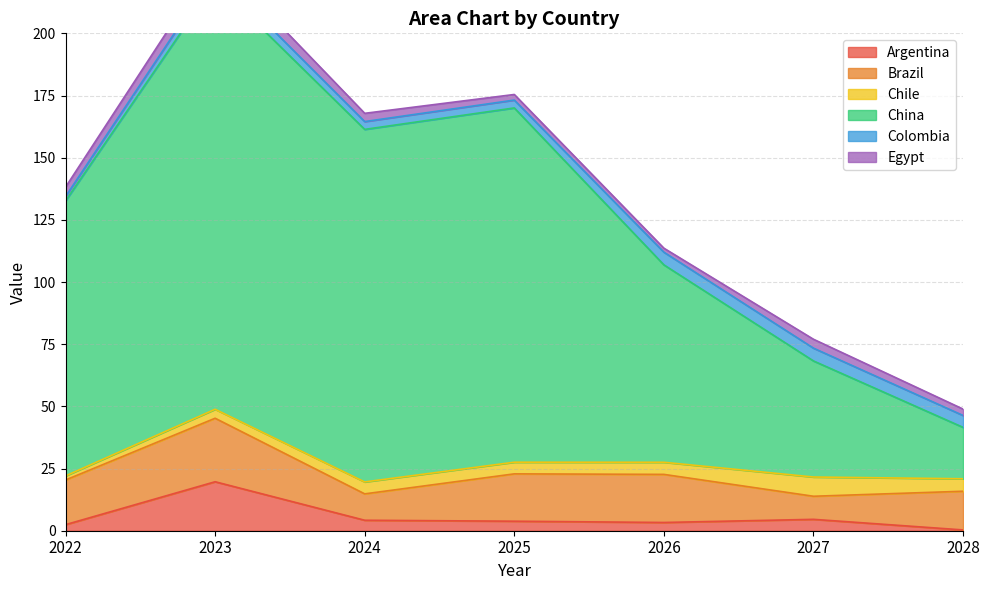

How many data points in Brazil are less than 17?

3